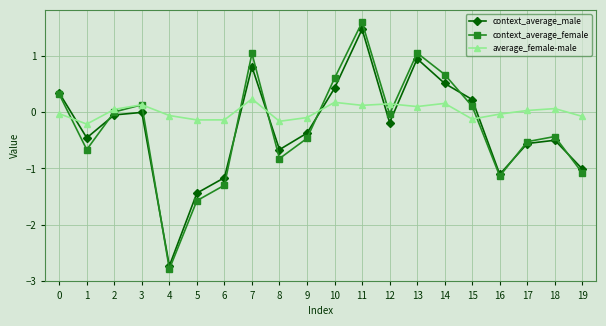

How many interior local peaks does the context_average_male series have?

5